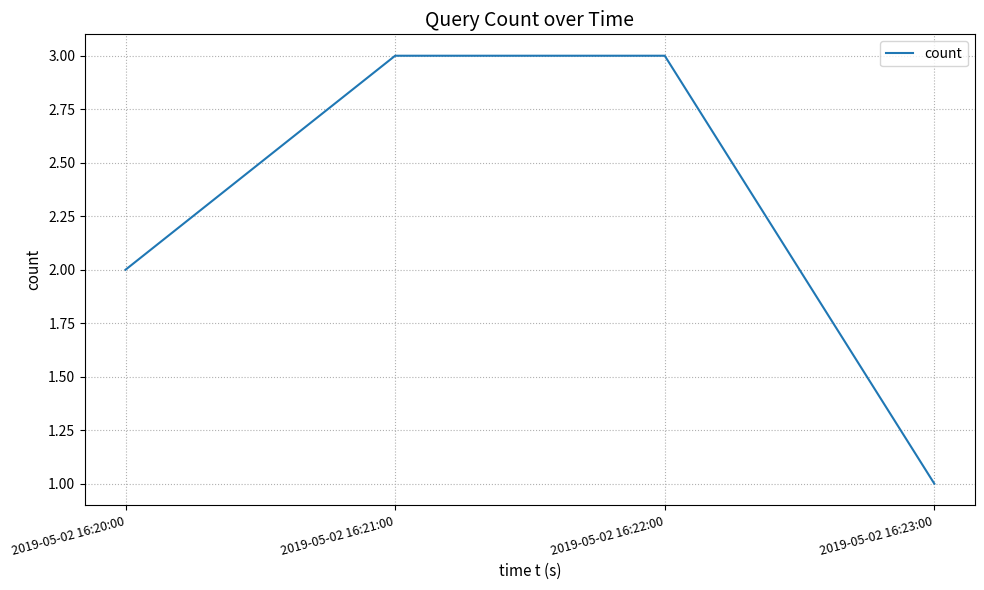

Reading left to right, list all the values displayed in this chart.

2	3	3	1